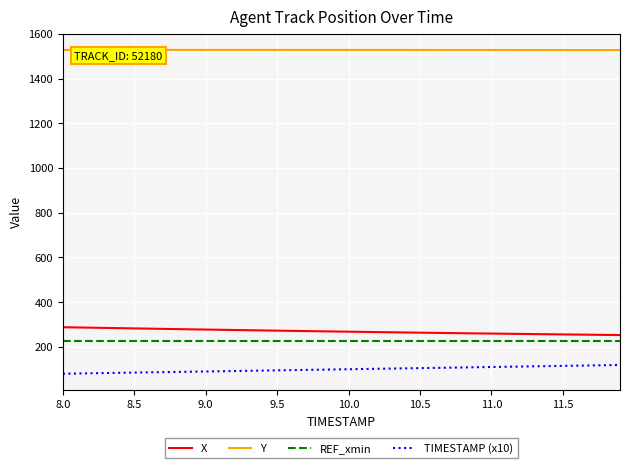

What is the maximum value for Y?

1528.6